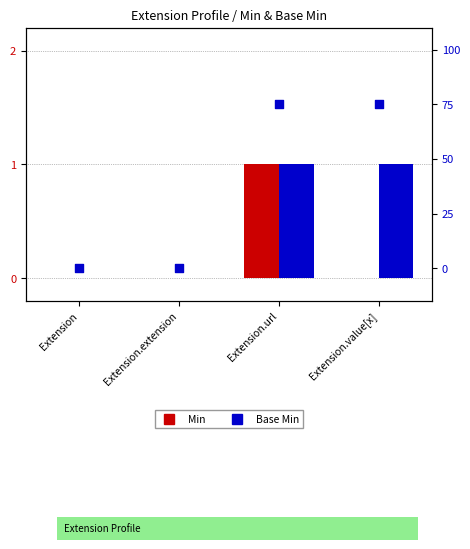

At how many categories does at least one series exceed 2?

2